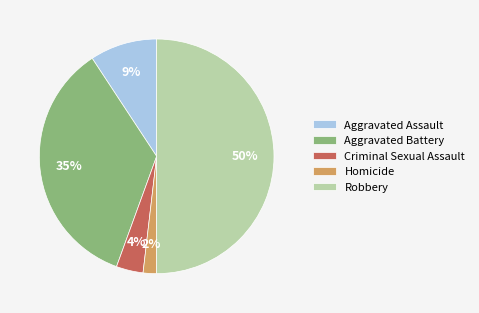

To the nearest percent, what is the difference between the largest and smallest slice percentages?

48%